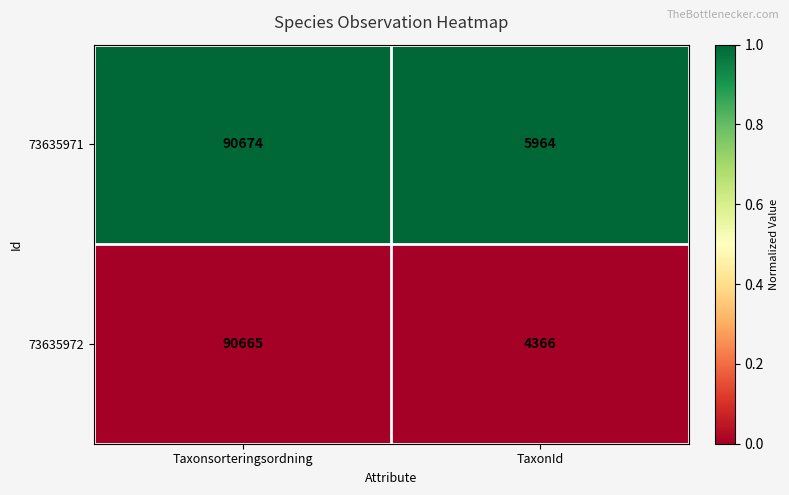

Reading right to left, extract all data points from this chart.

73635971: TaxonId=5964	Taxonsorteringsordning=90674
73635972: TaxonId=4366	Taxonsorteringsordning=90665